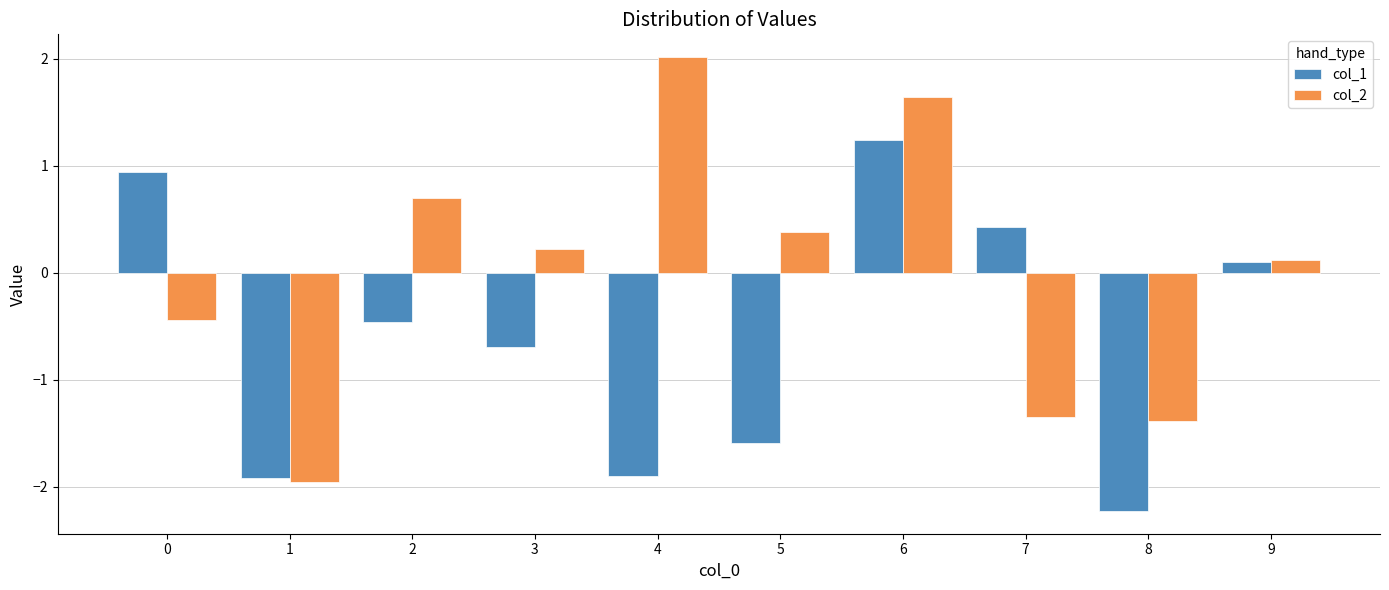

The value of col_1 at 6 is 0.4. True or false?

False